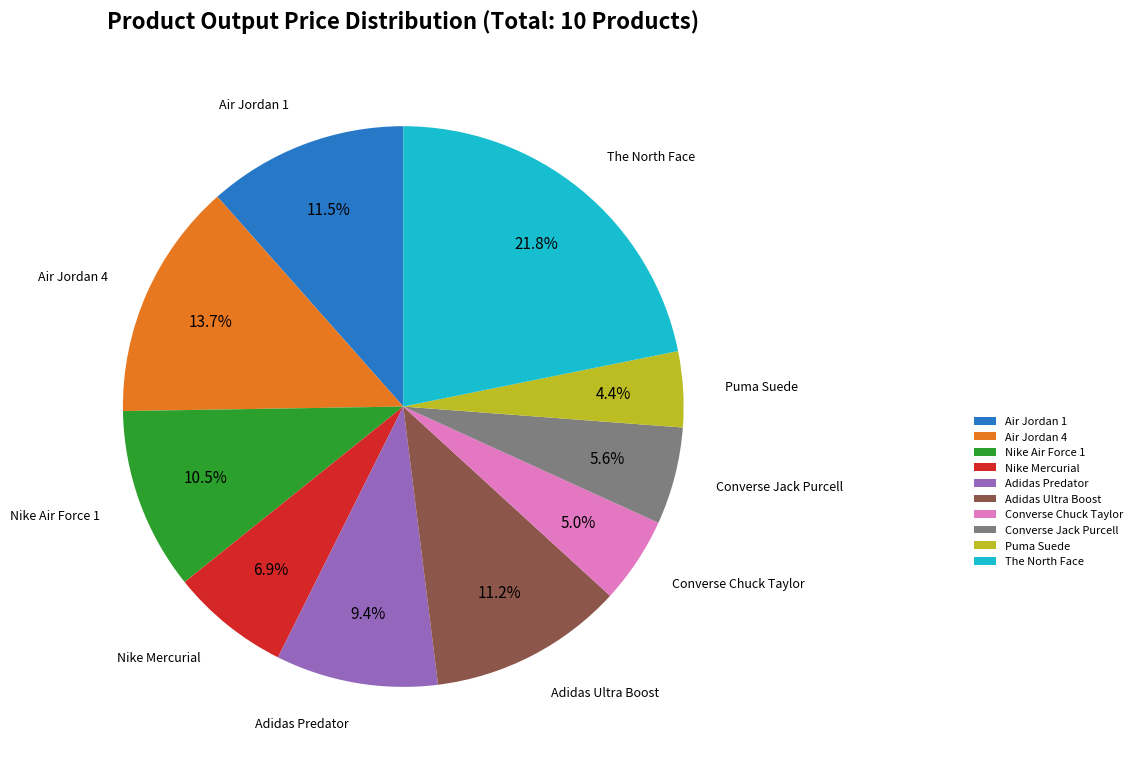

Between Adidas Ultra Boost and Air Jordan 4, which is larger?

Air Jordan 4